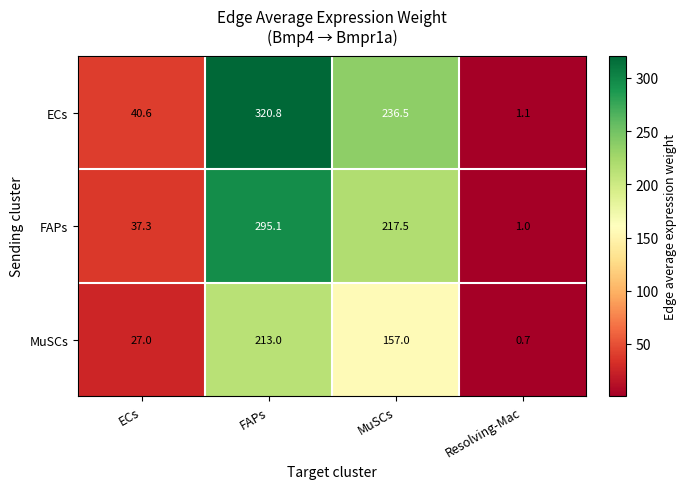

Reading left to right, list all the values displayed in this chart.

ECs: 40.6	320.8	236.5	1.1
FAPs: 37.3	295.1	217.5	1.0
MuSCs: 27.0	213.0	157.0	0.7